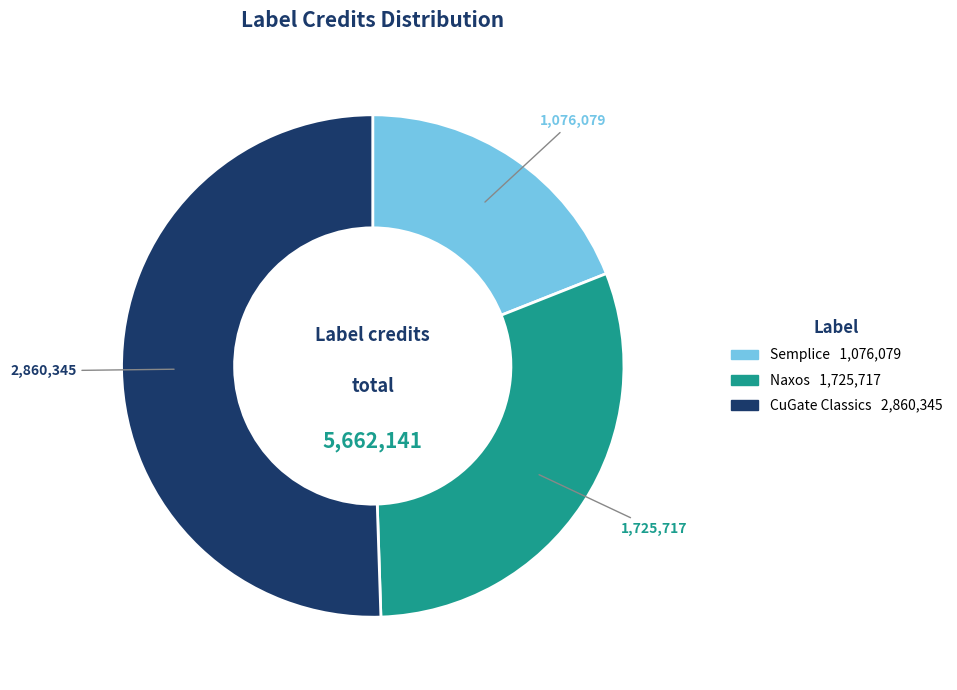

Rank the categories by value from lowest to highest.

Semplice, Naxos, CuGate Classics